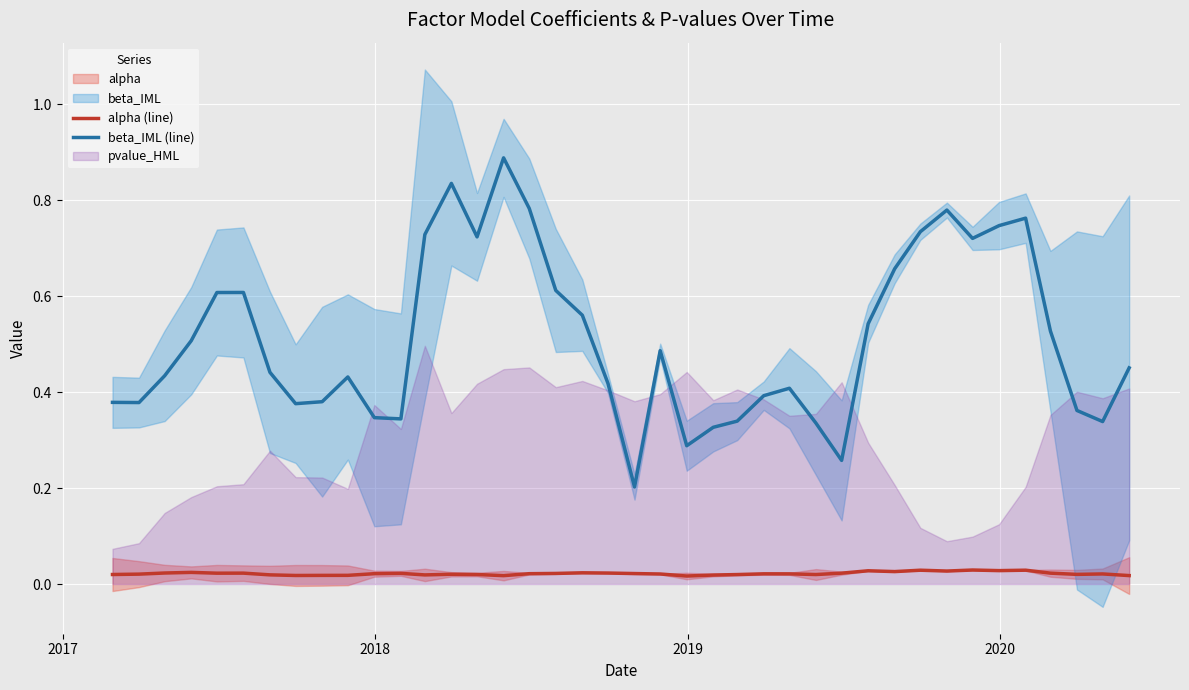

True or false: beta_IML (line) has more than 0 points higher than both neighbors.

True